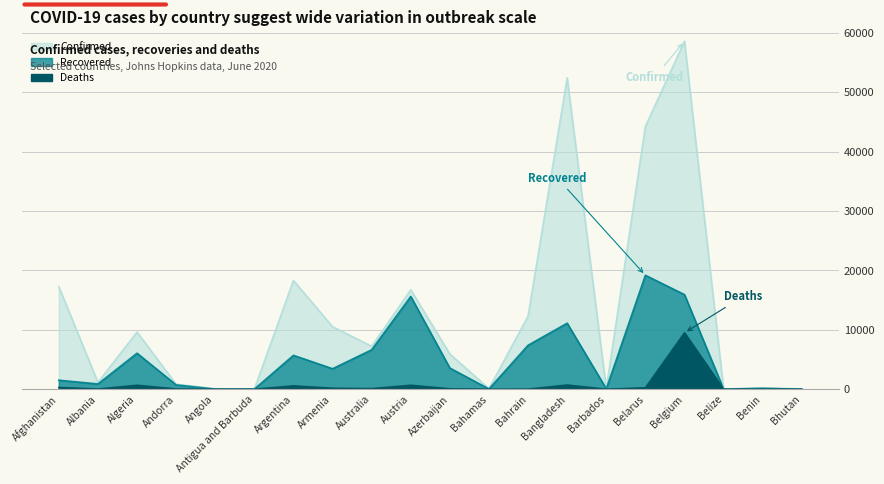

How many positive values does the Deaths series have?

19